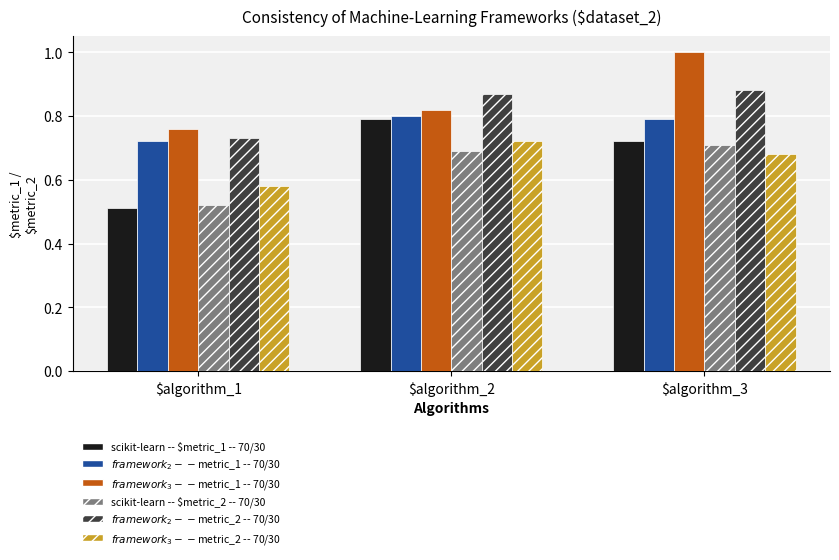

What is the difference between the highest and lowest values at $algorithm_3?

0.3